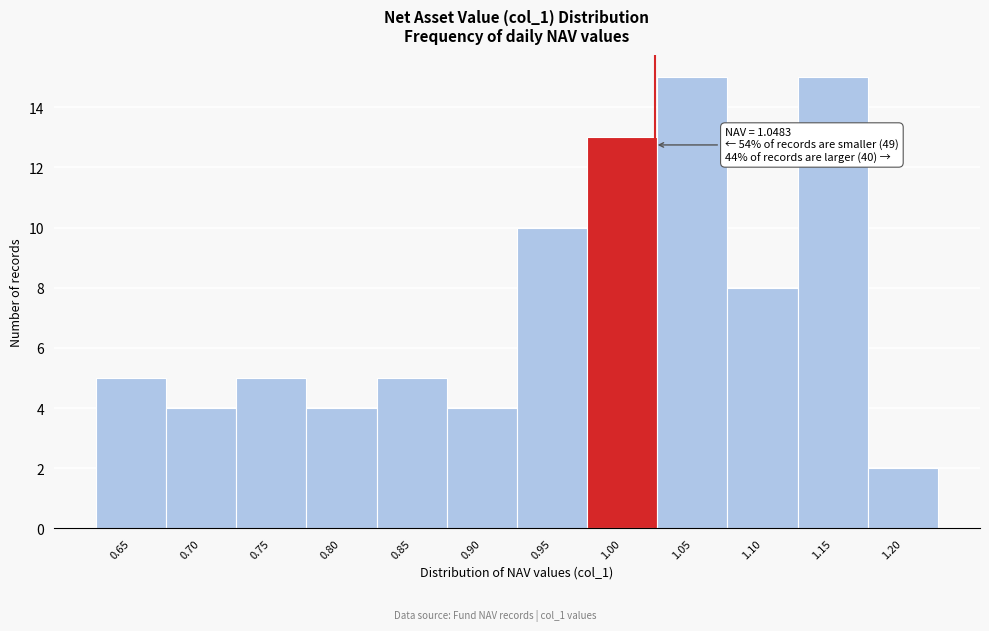

Reading right to left, what are all the values shown in this chart?

1.20=2	1.15=15	1.10=8	1.05=15	1.00=13	0.95=10	0.90=4	0.85=5	0.80=4	0.75=5	0.70=4	0.65=5